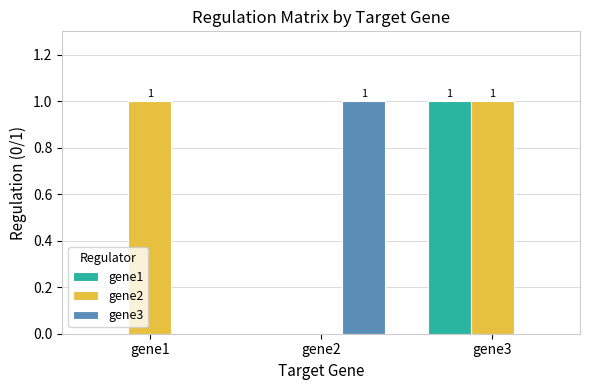

Count the gene2 values in the range 0 to 1.

3